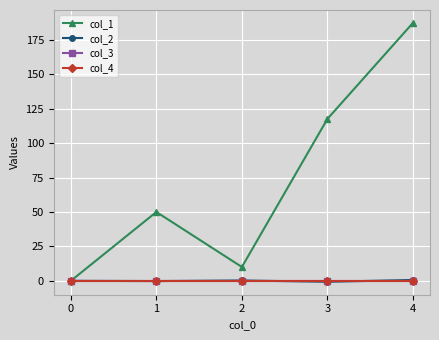

Does the chart have visible grid lines?

Yes